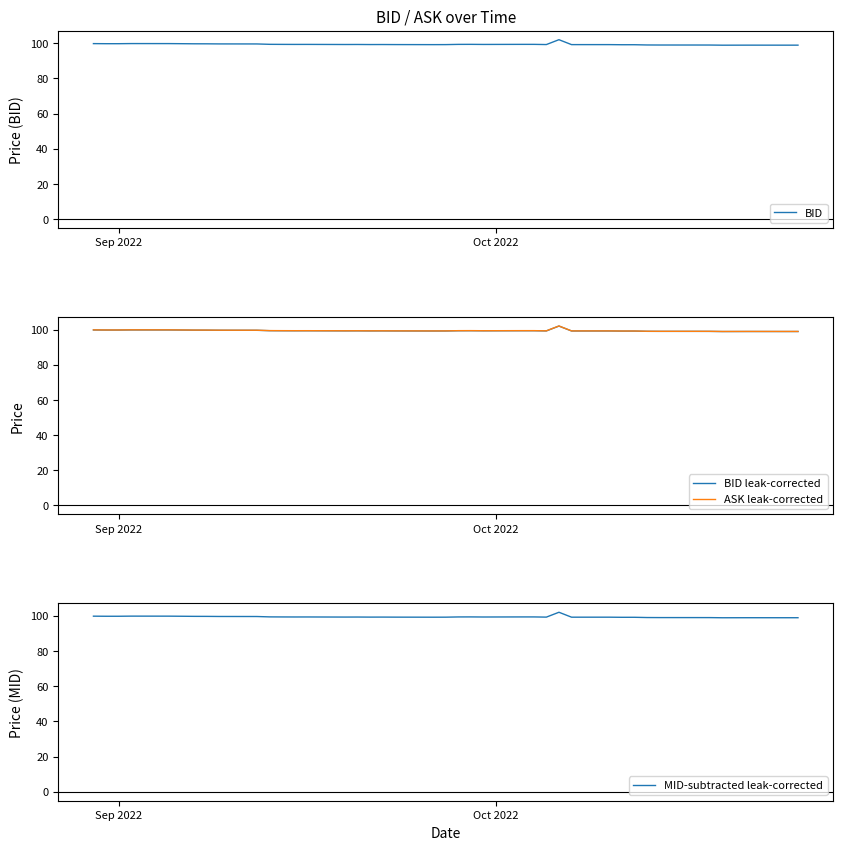

True or false: BID has more than 1 interior local peaks.

True